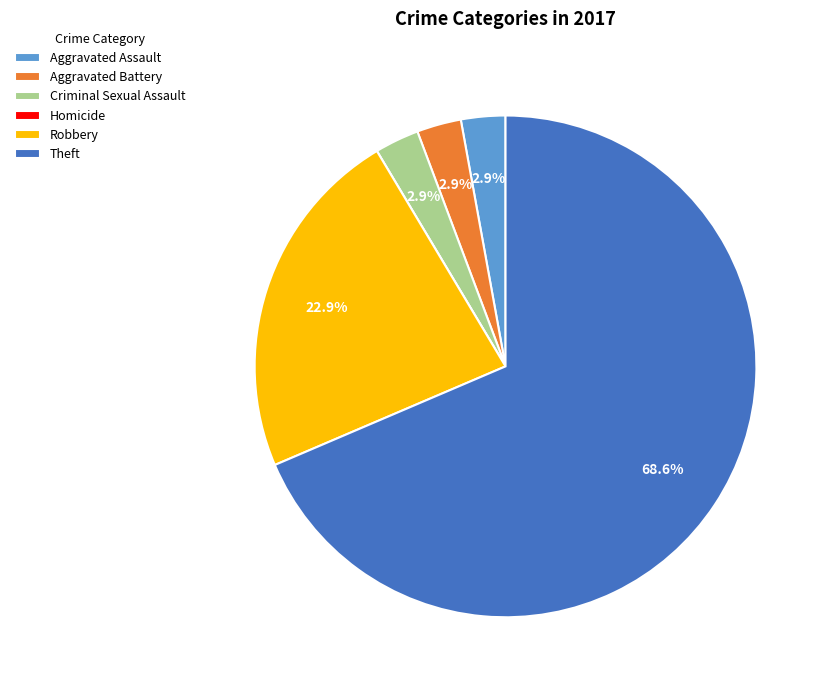

Which slice is the largest?

Theft